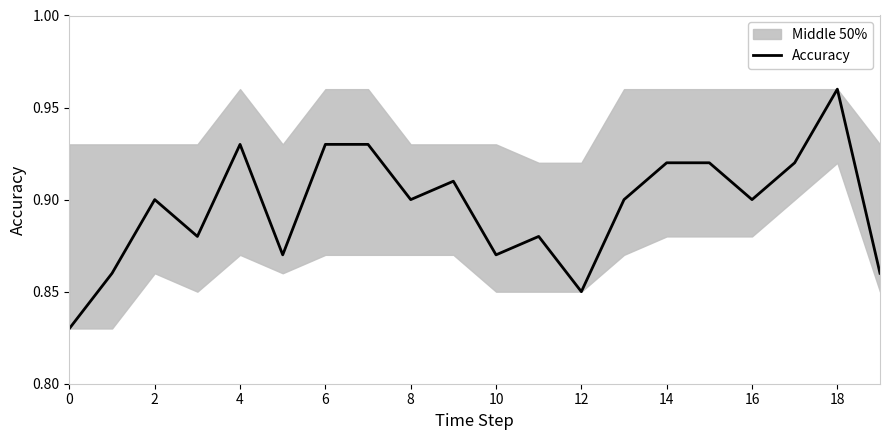

True or false: Accuracy has a value of 0.3 at 2.

False